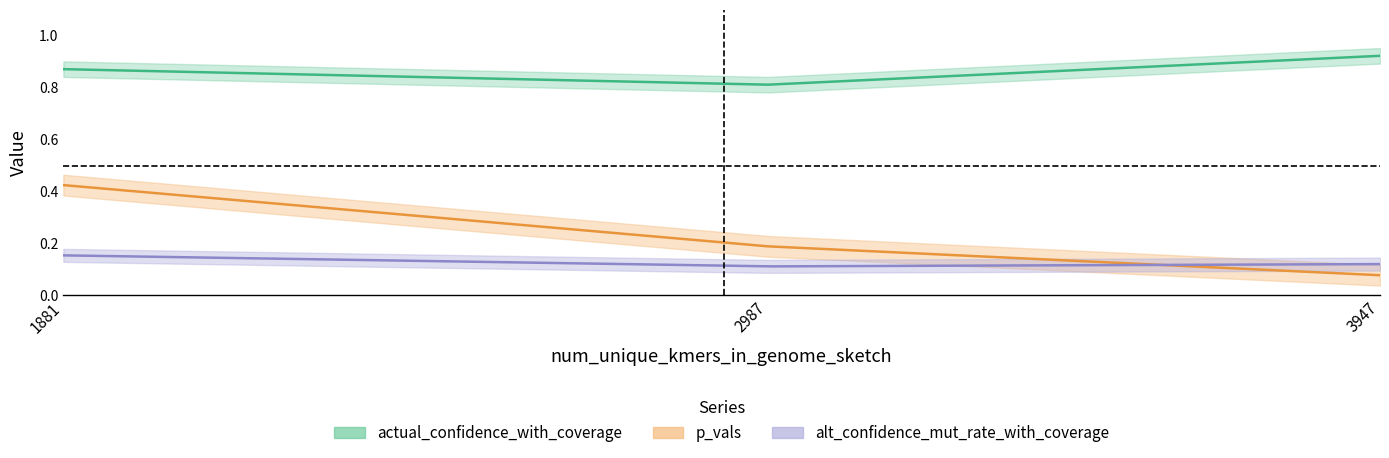

Is it true that actual_confidence_with_coverage equals 0.3 at 1881?

False